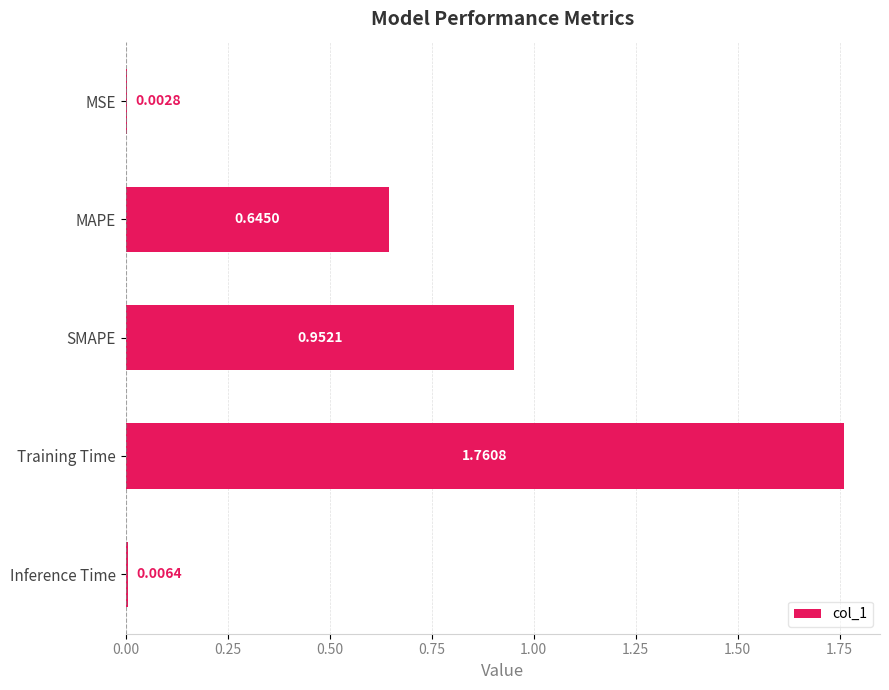

What is the sum of all values?

3.4